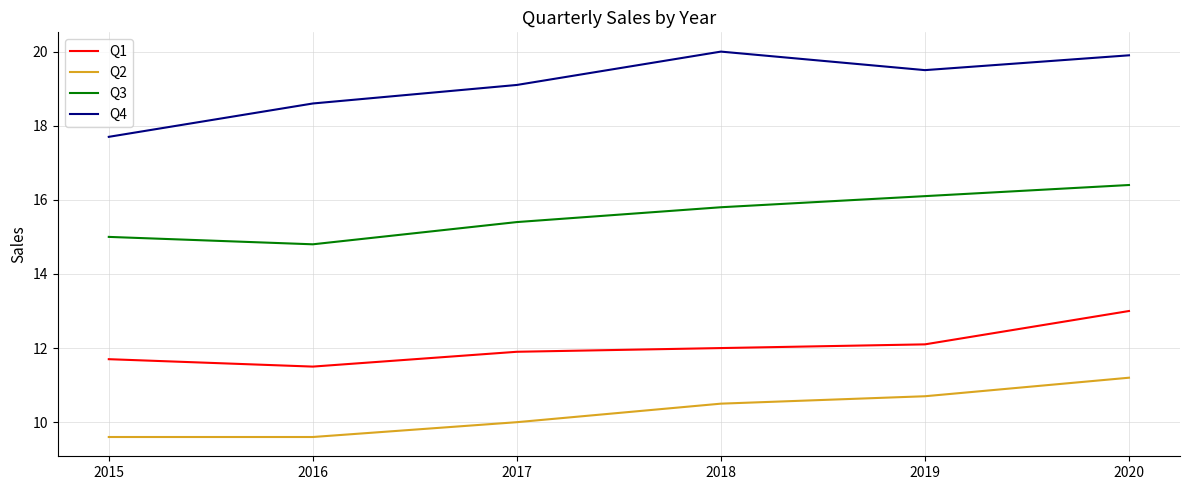

At 2016, list the series in order from smallest to largest.

Q2, Q1, Q3, Q4